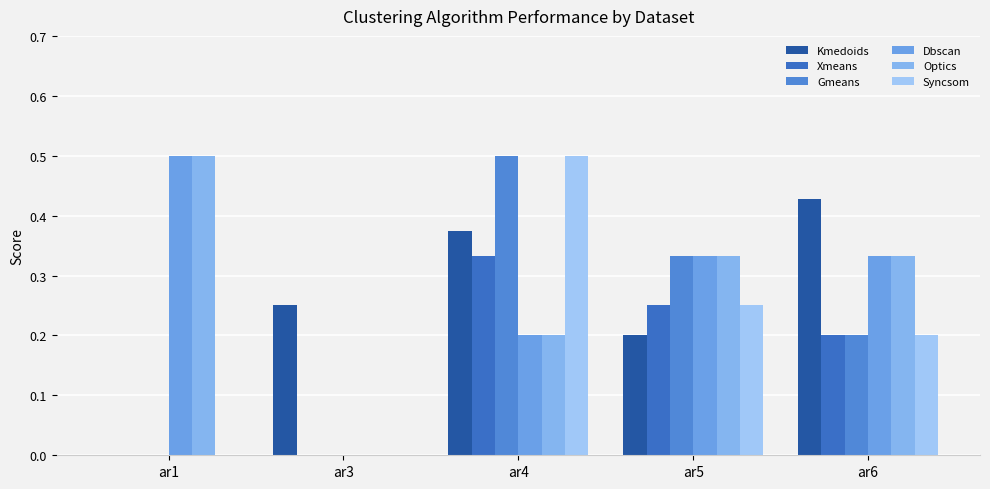

How many Syncsom values are between 0 and 1?

5